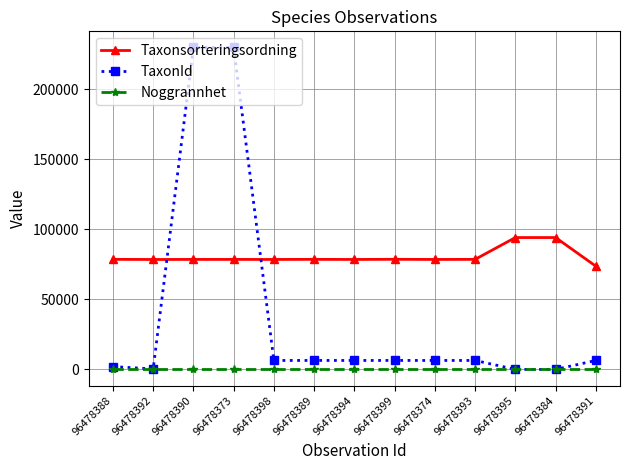

What is the sum of the Noggrannhet values at 96478384 and 96478394?

50